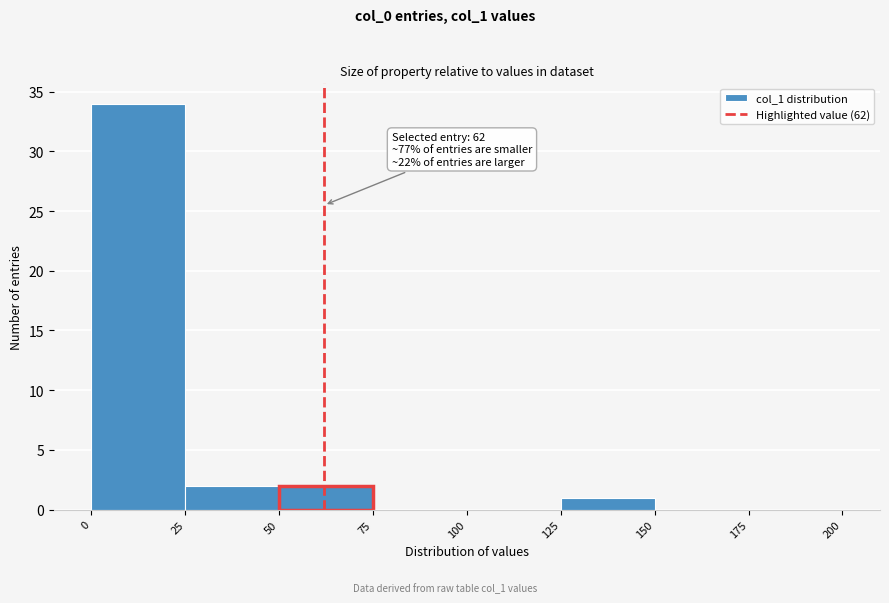

Which range on the x-axis has the tallest bar?

0 to 25